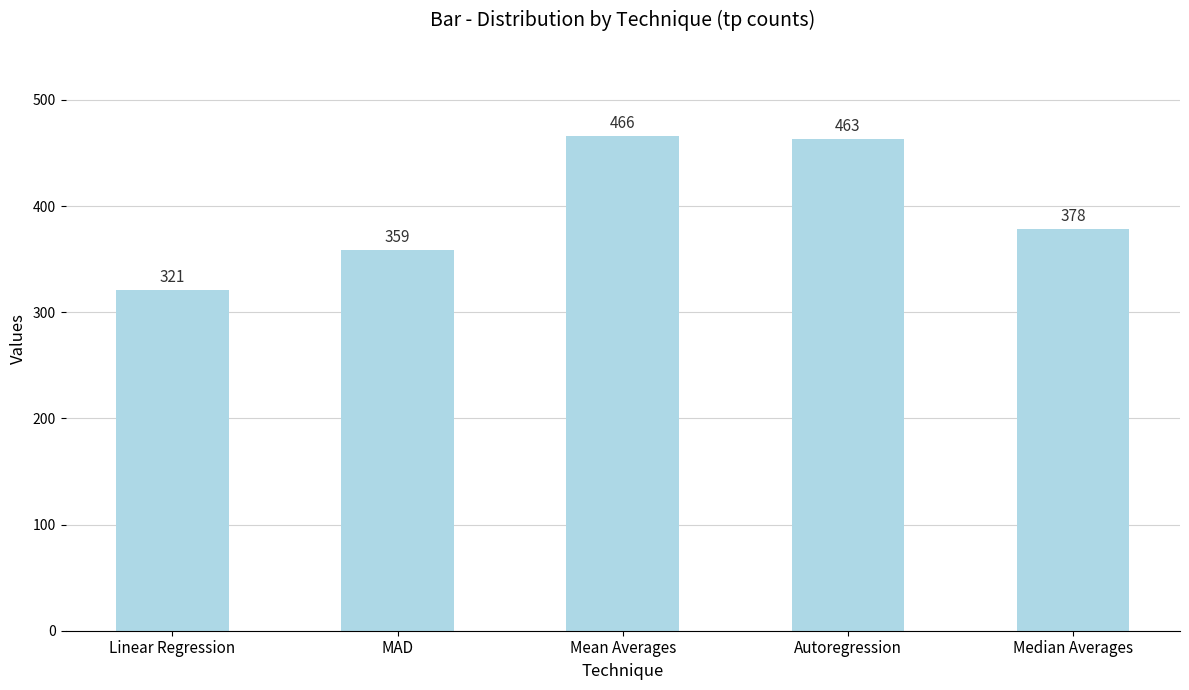

How many data points are less than 378?

2